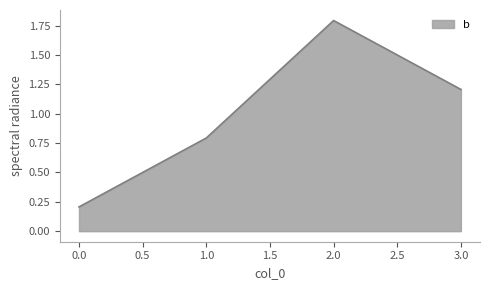

What is the sum of all values?

4.0